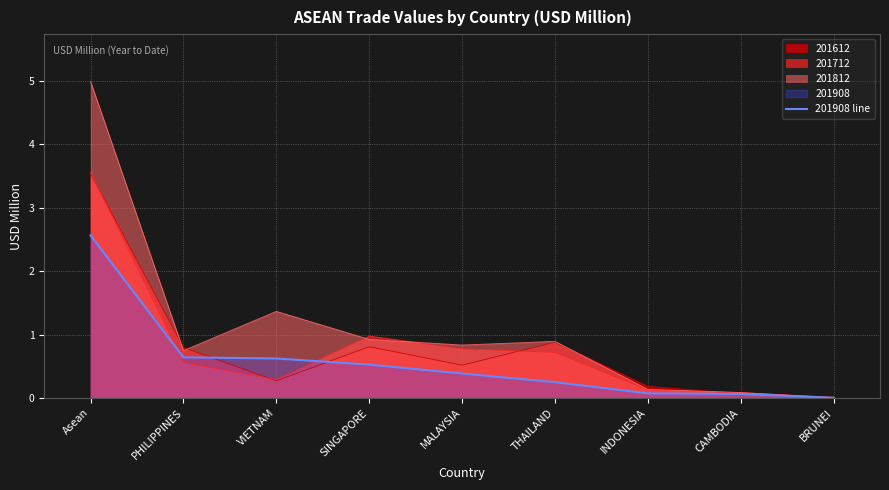

What is the label of the 4th point from the right?

THAILAND